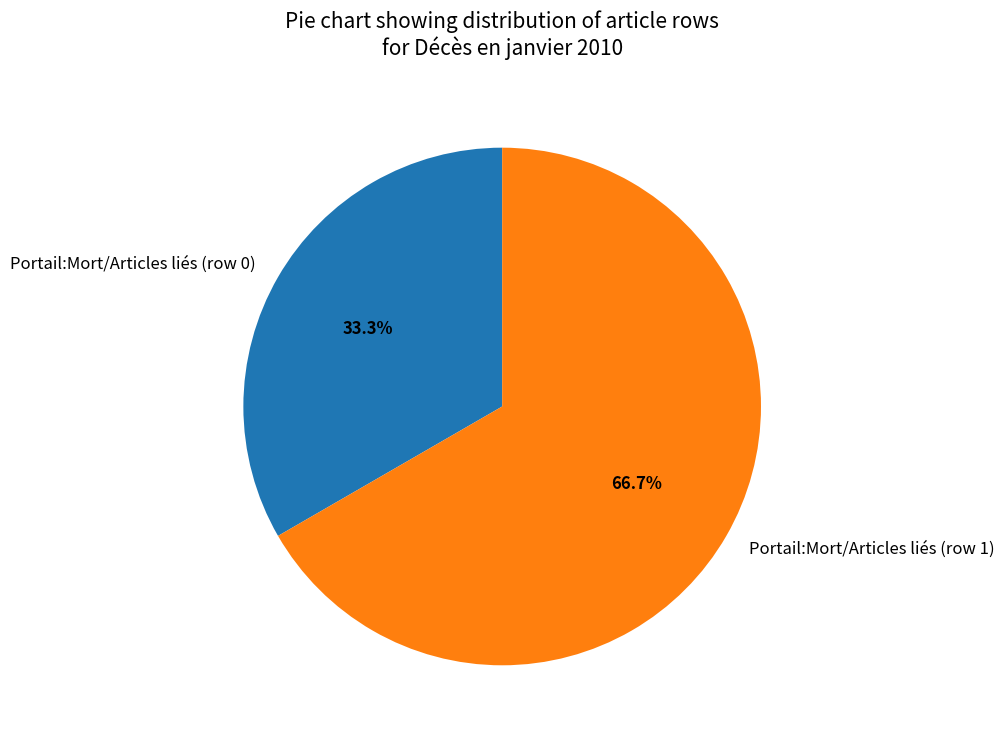

Count the number of slices in the pie.

2